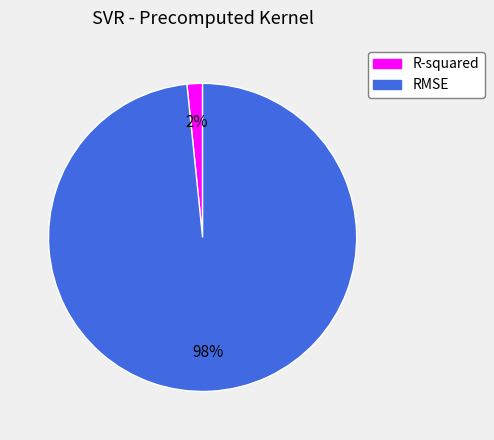

Which category has the smallest portion of the pie?

R-squared